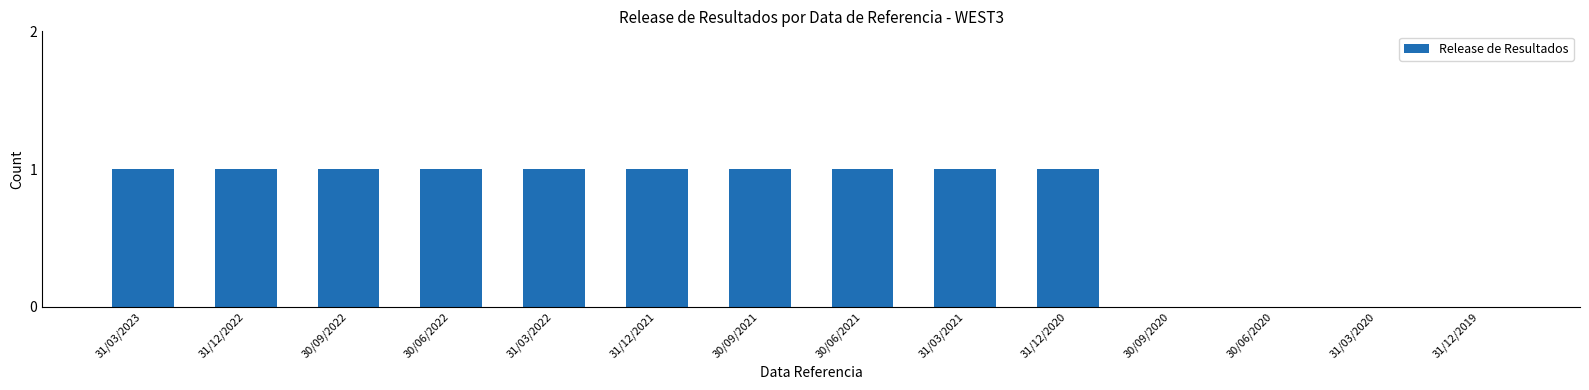

Reading left to right, extract all data points from this chart.

31/03/2023=1	31/12/2022=1	30/09/2022=1	30/06/2022=1	31/03/2022=1	31/12/2021=1	30/09/2021=1	30/06/2021=1	31/03/2021=1	31/12/2020=1	30/09/2020=0	30/06/2020=0	31/03/2020=0	31/12/2019=0